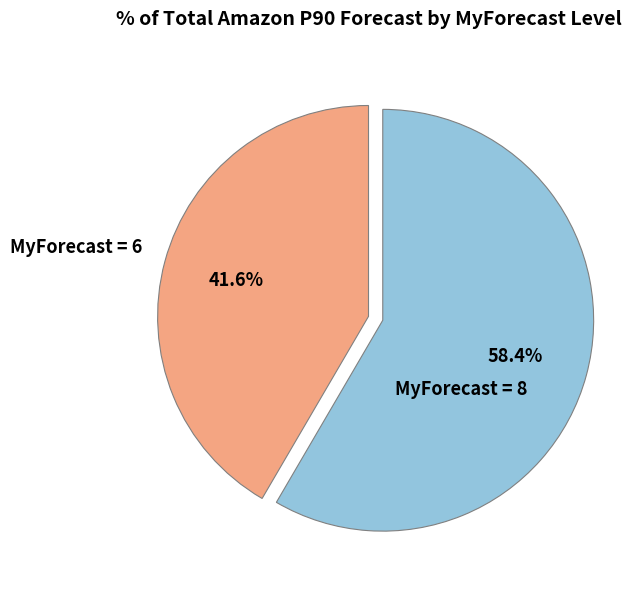

Which slice is the largest?

MyForecast = 8